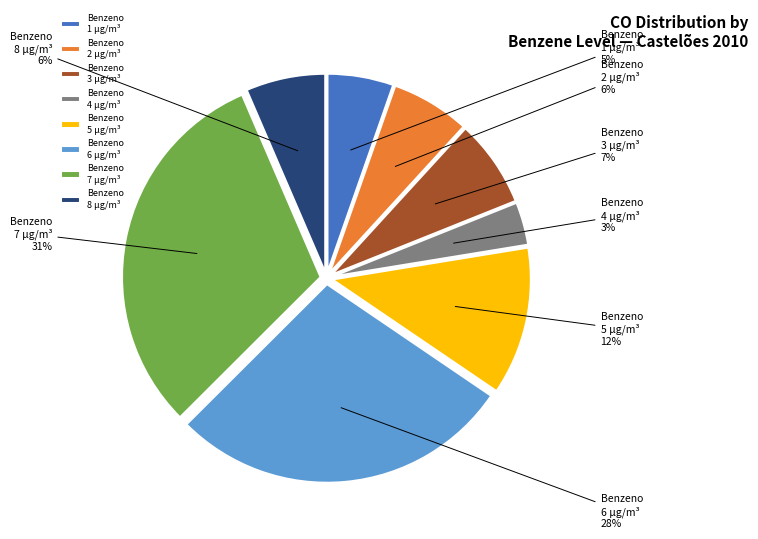

Is there a majority slice in this chart?

No